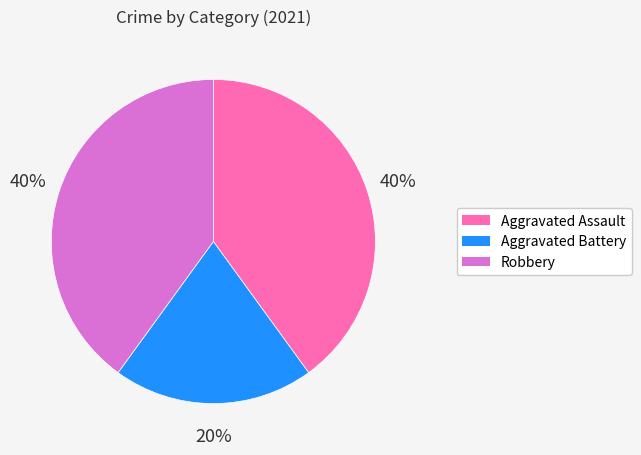

How many segments does this pie chart have?

3